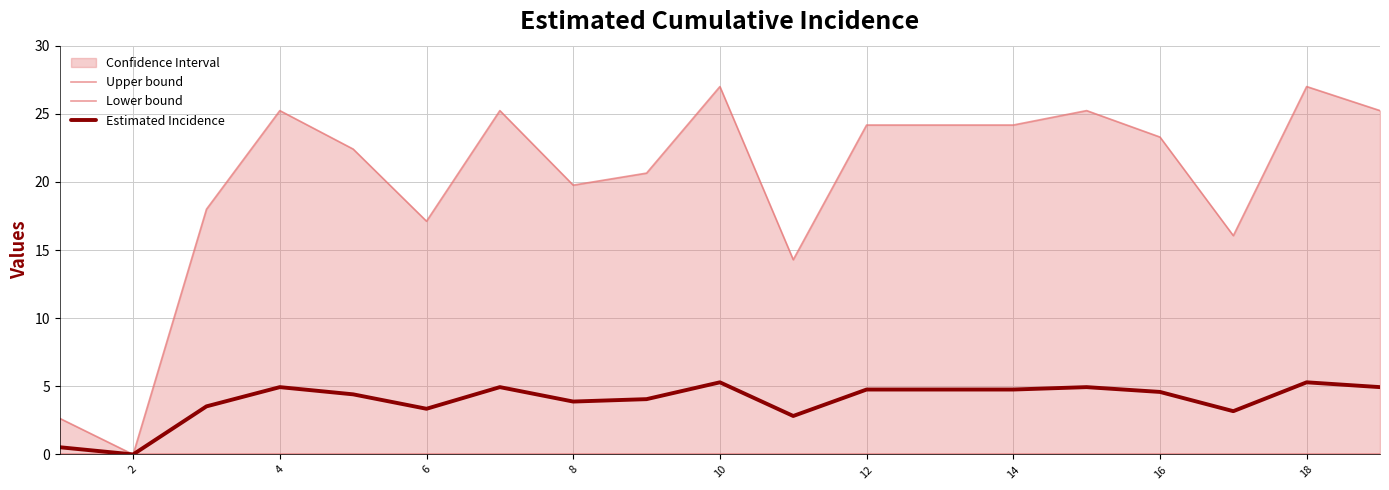

What is the approximate value of Estimated Incidence at 10?

5.3